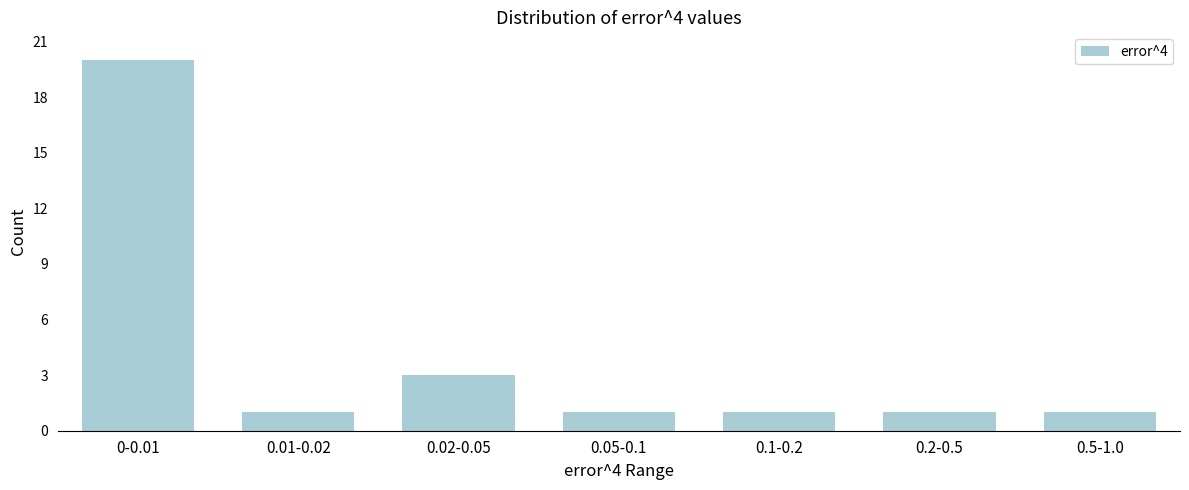

Reading right to left, list all the values displayed in this chart.

1	1	1	1	3	1	20